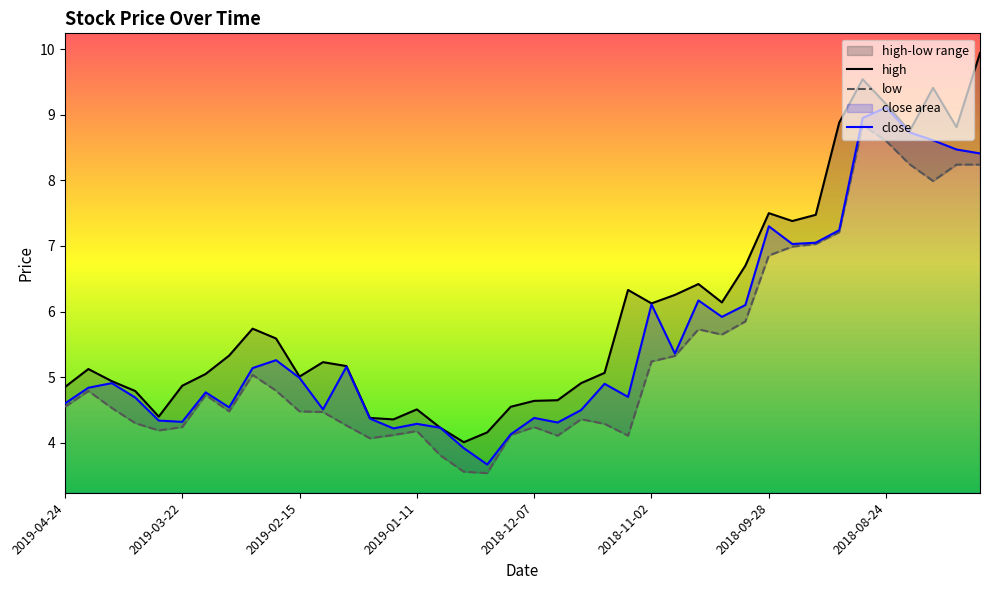

True or false: low and high cross at least once.

False